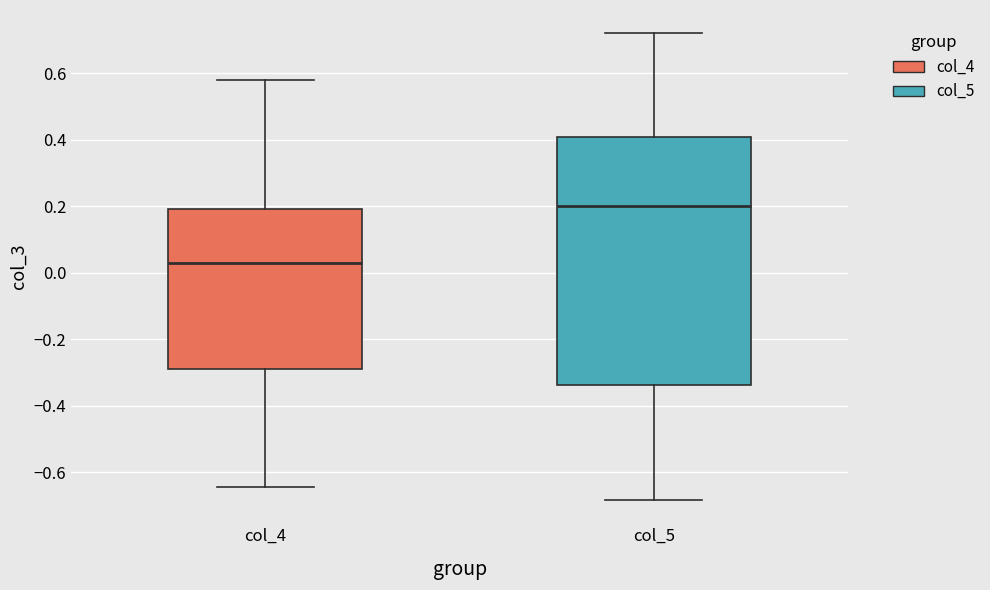

Where does the upper whisker of the box for col_5 end on the y-axis? The values are not printed on the chart, so give them approximately, as read against the axis.

0.72